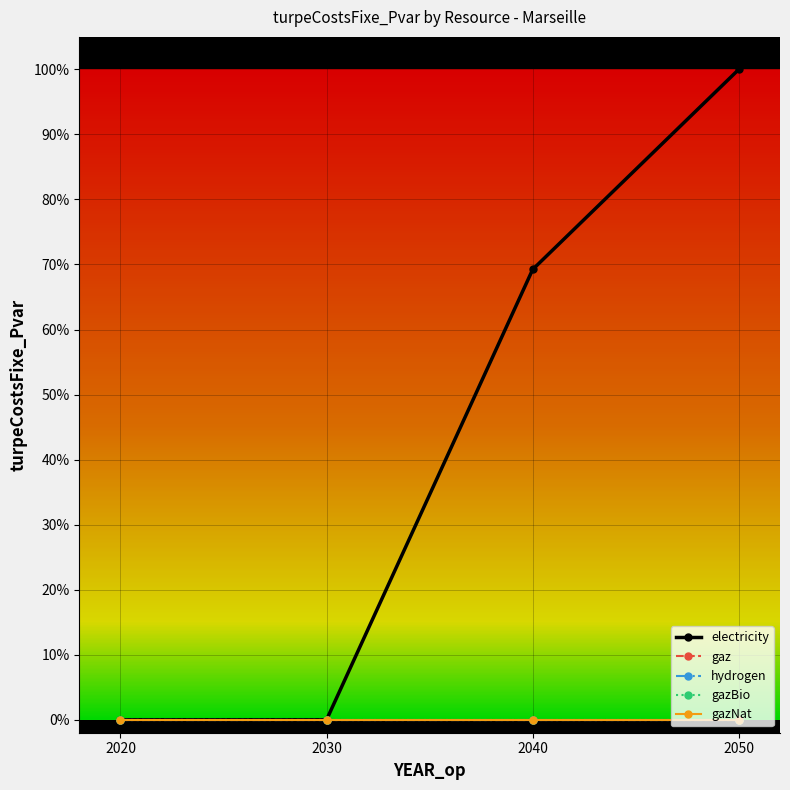

True or false: gaz has more than 1 points higher than both neighbors.

False